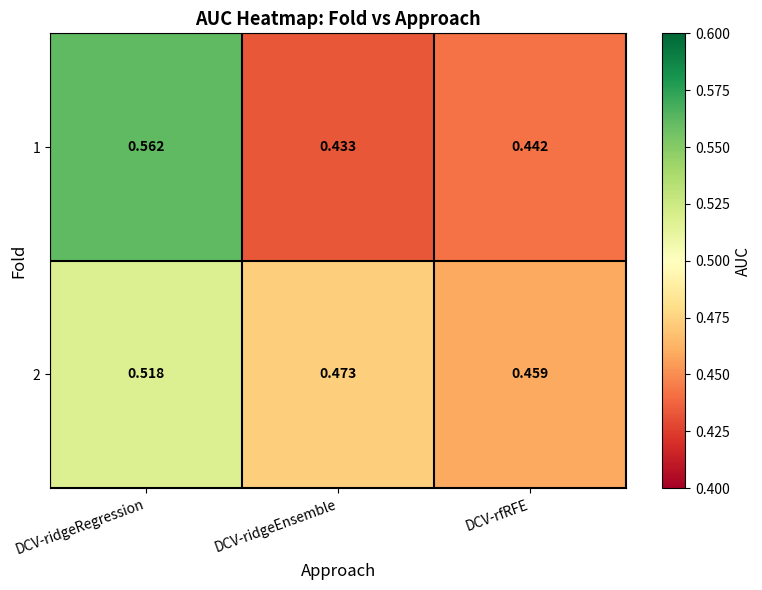

At how many categories does at least one series exceed 0?

3